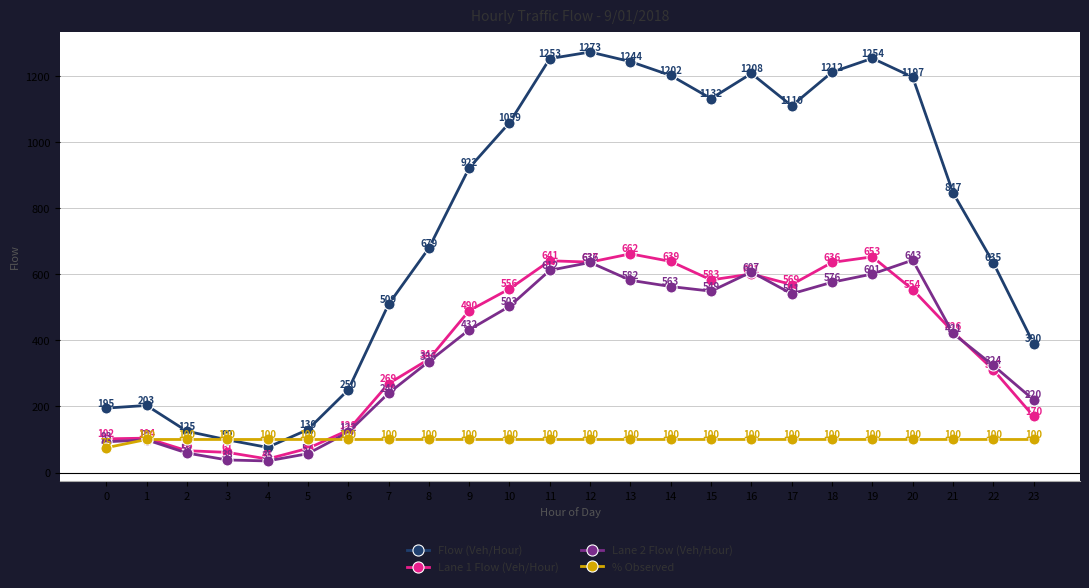

Rank the categories by Lane 2 Flow (Veh/Hour) value from highest to lowest.

20, 12, 11, 16, 19, 13, 18, 14, 15, 17, 10, 9, 21, 8, 22, 7, 23, 6, 1, 0, 2, 5, 3, 4